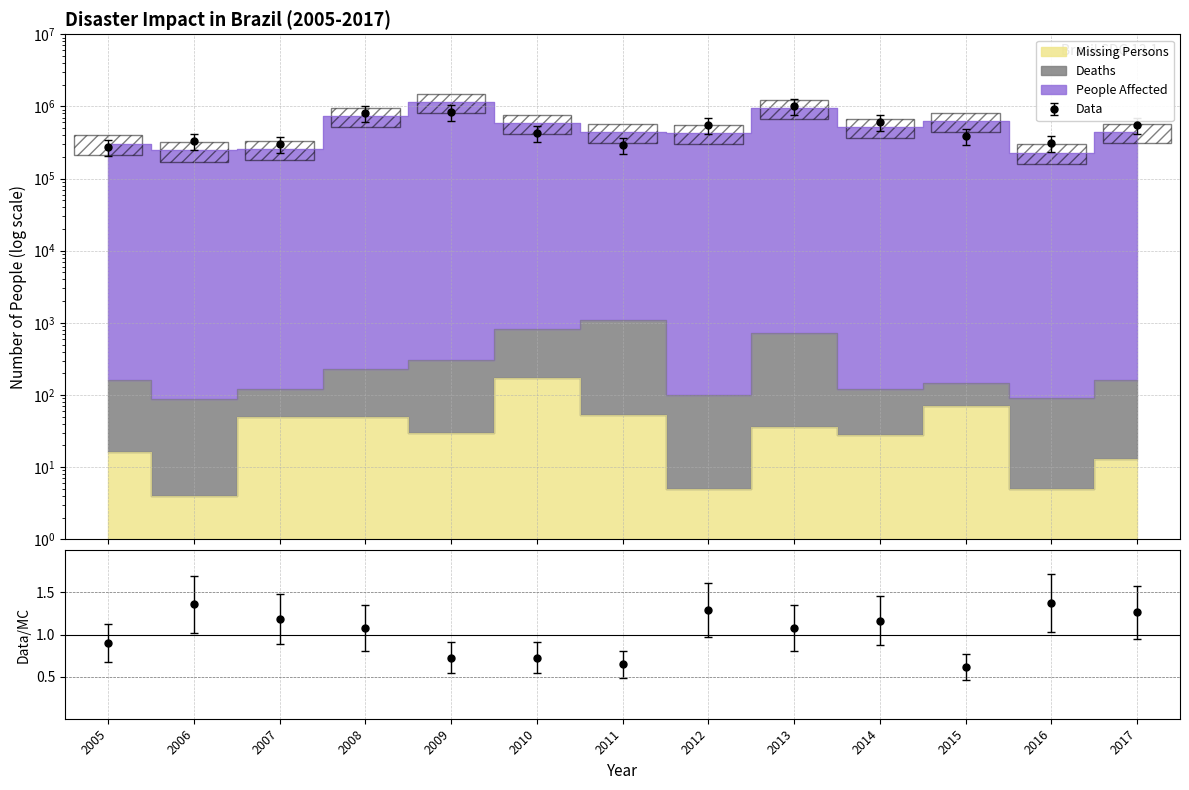

Which series has the largest range (max minus min)?

People Affected